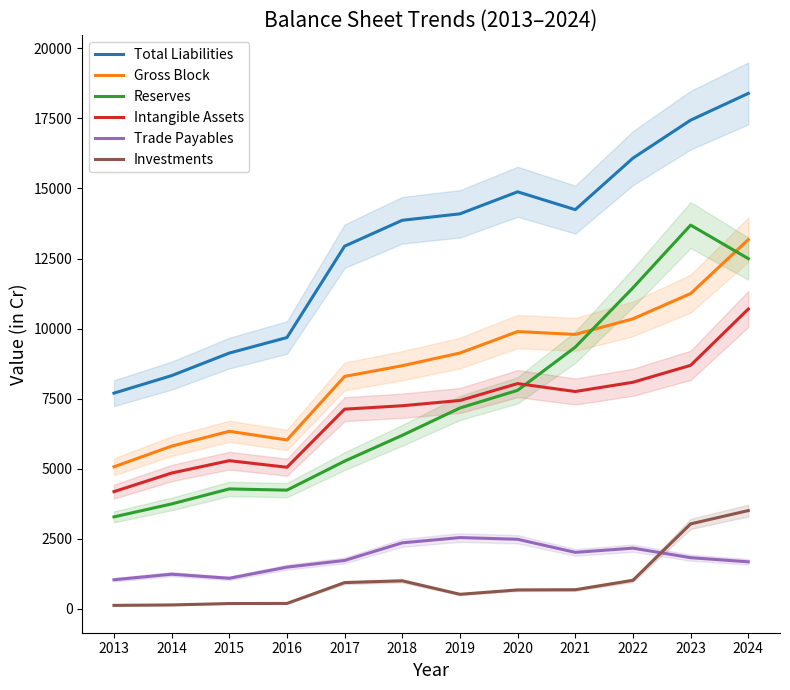

Where do Gross Block and Reserves first cross each other?

2021 and 2022